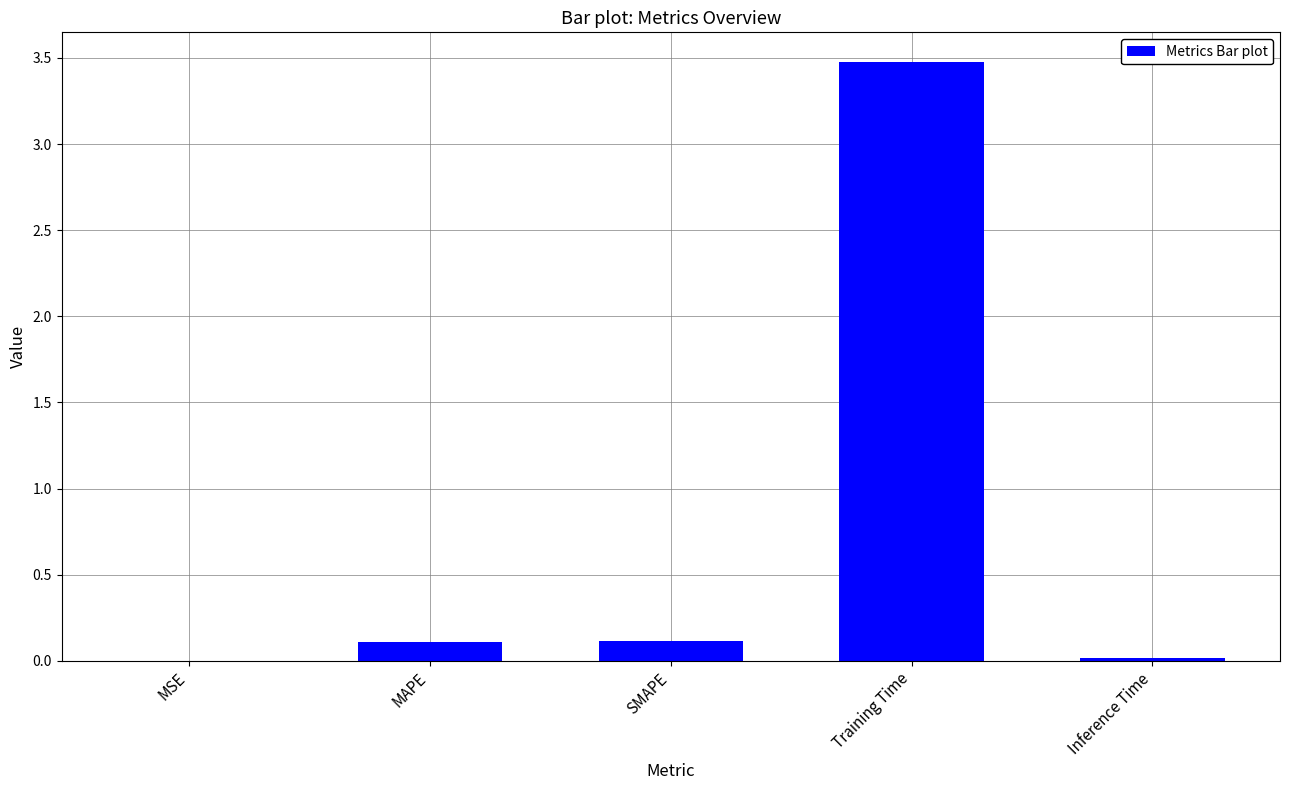

Which has a higher value, MAPE or MSE?

MAPE